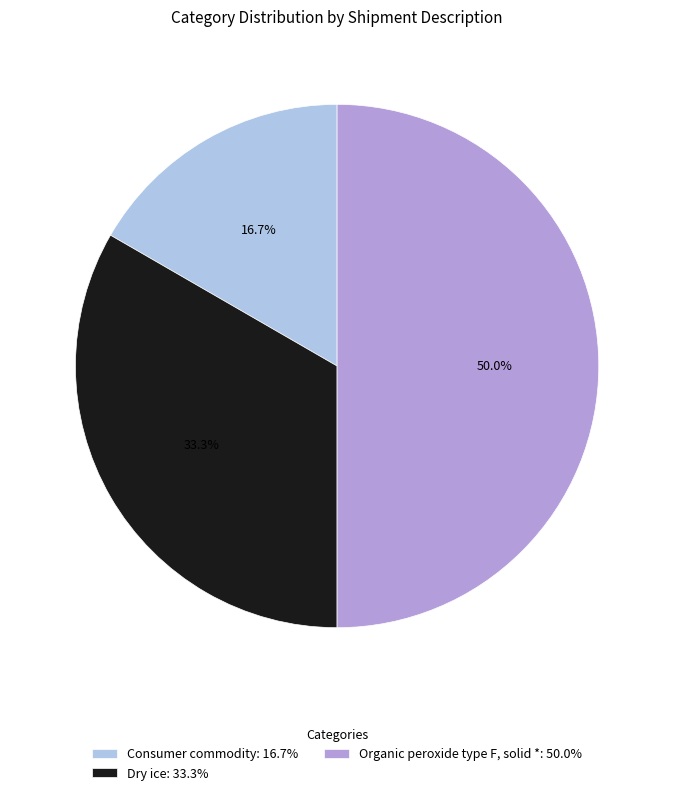

How many slices are in this pie chart?

3